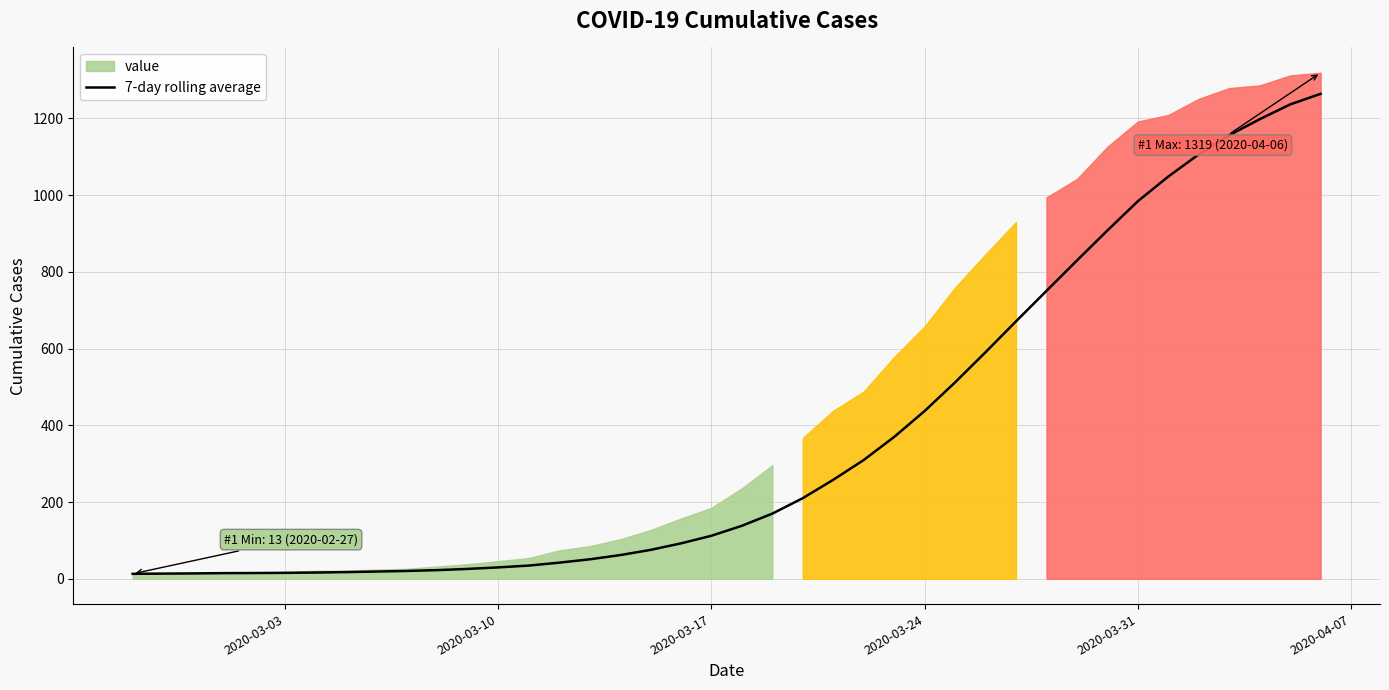

The chart shows a value of 963.5 at 28. True or false?

False